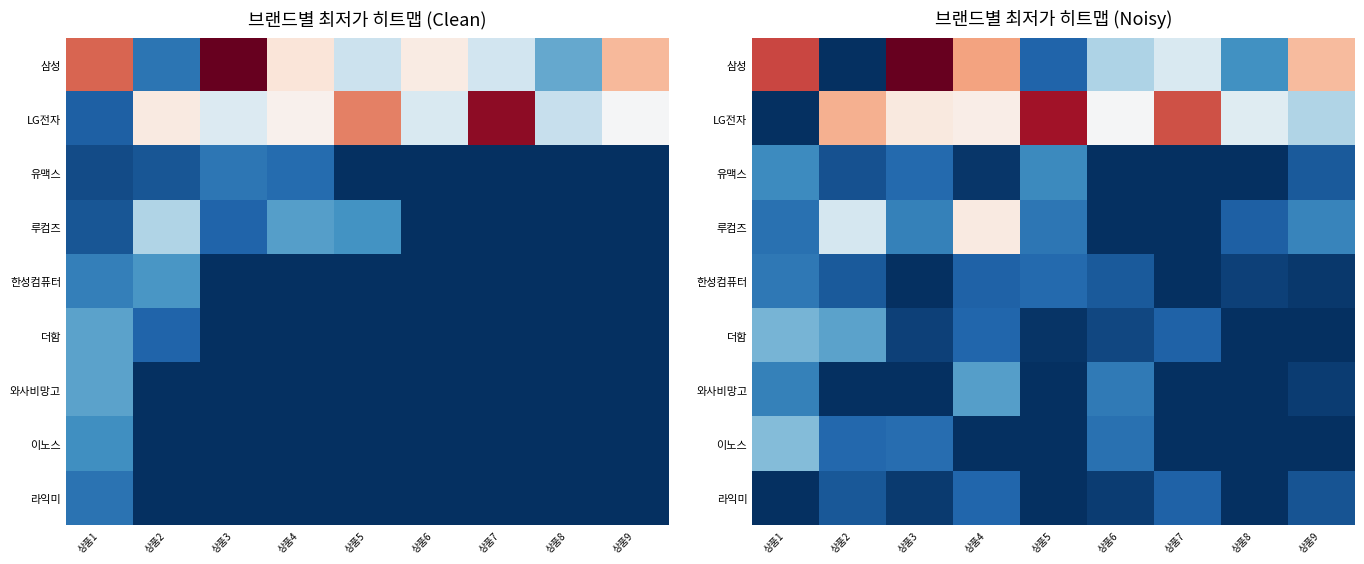

What is the total value across all series at 상품4?

7020234.6